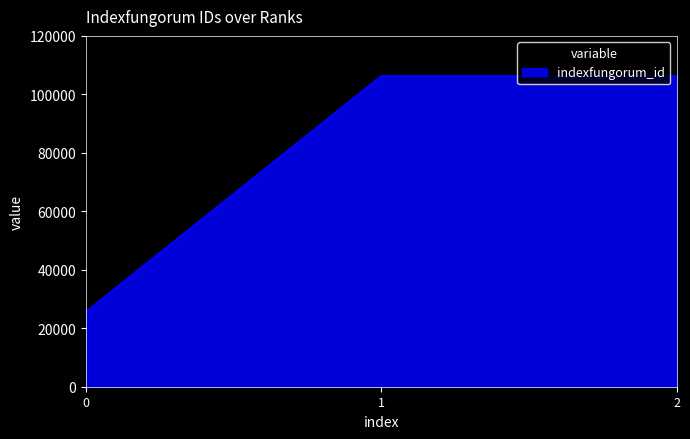

Read the value at 1, to the nearest 100.

106300